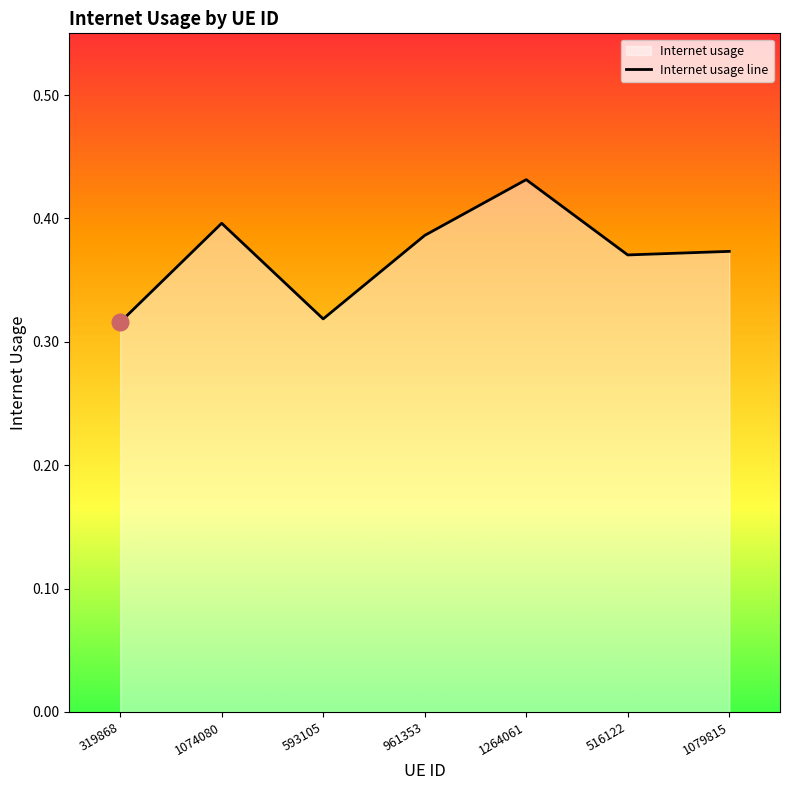

Read the value at 1074080.

0.4